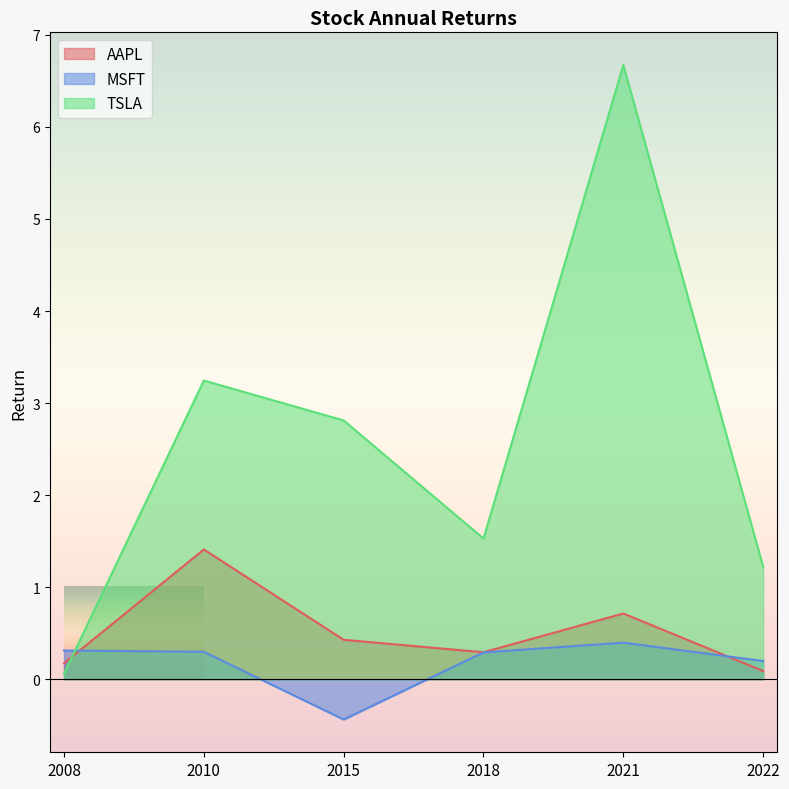

Between 2010 and 2021, which series saw the biggest shift?

TSLA